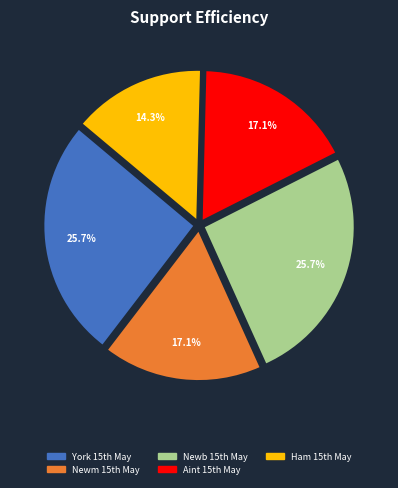

Count the number of slices in the pie.

5